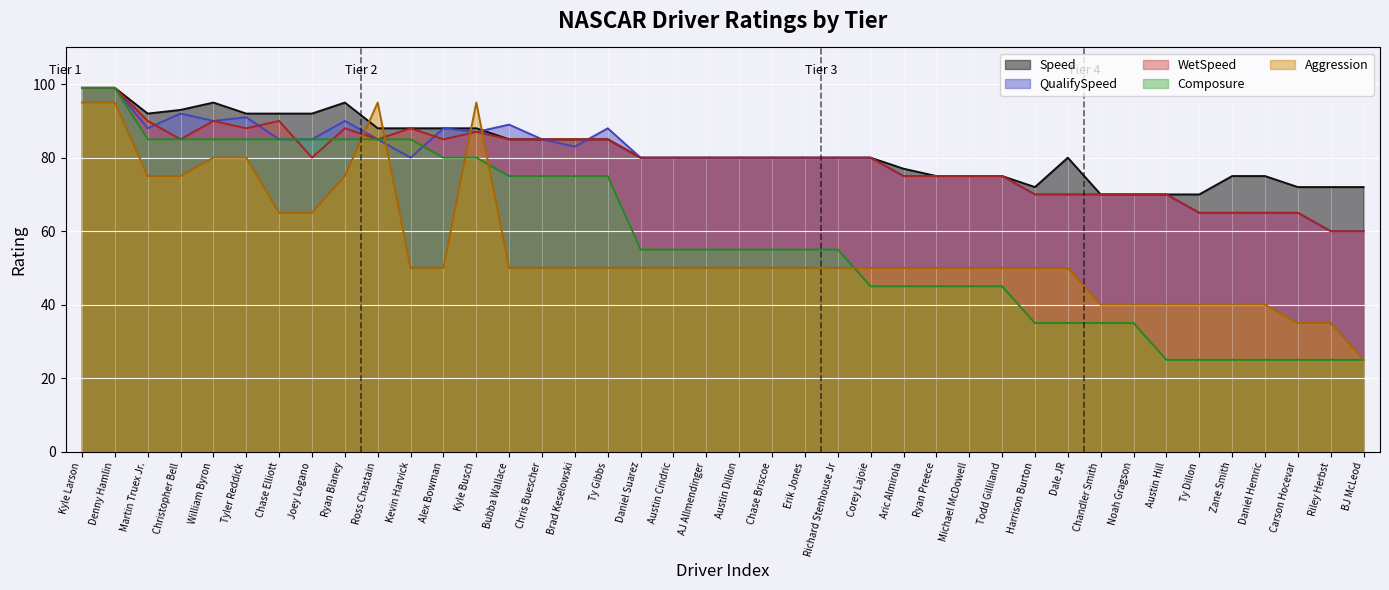

How many data points does each series have?

40